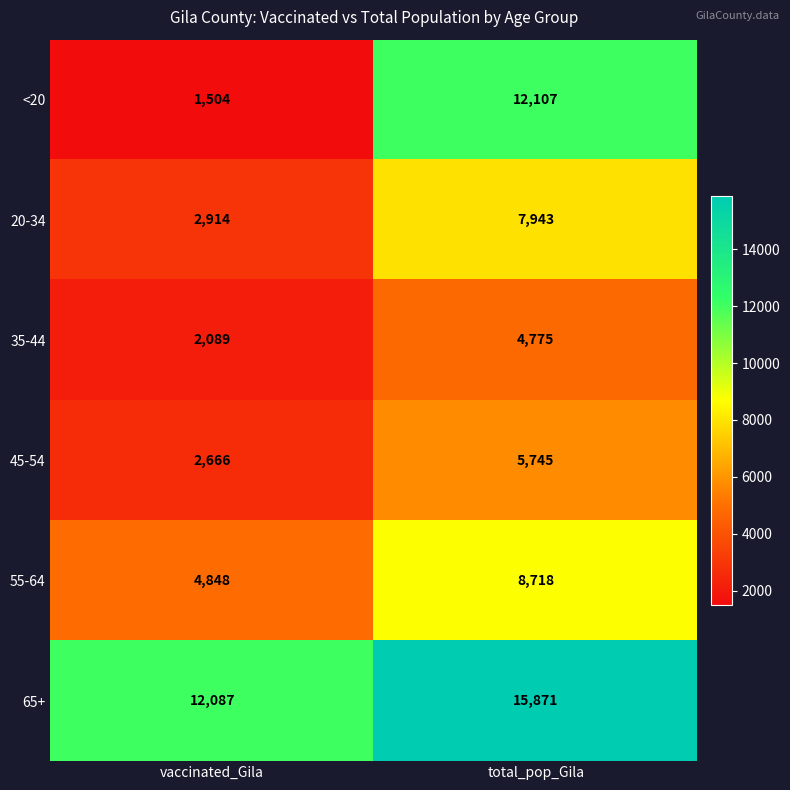

What is the difference between the highest and lowest values at vaccinated_Gila?

10583